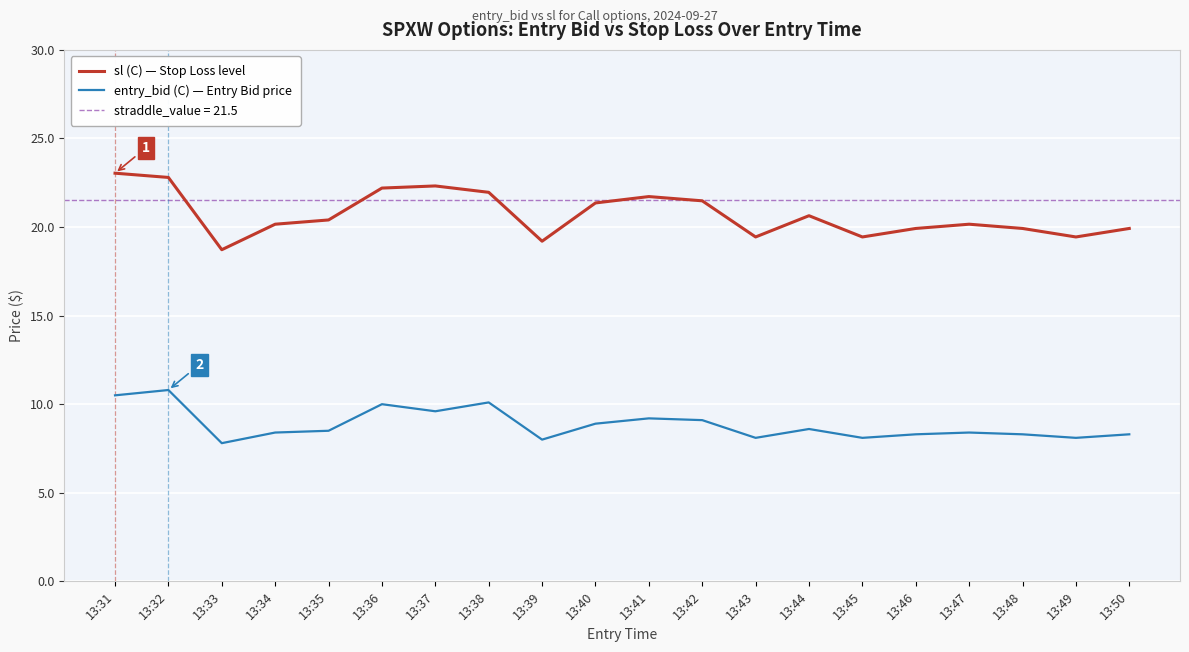

What is the approximate value of entry_bid (C) — Entry Bid price at 13:40?

8.9